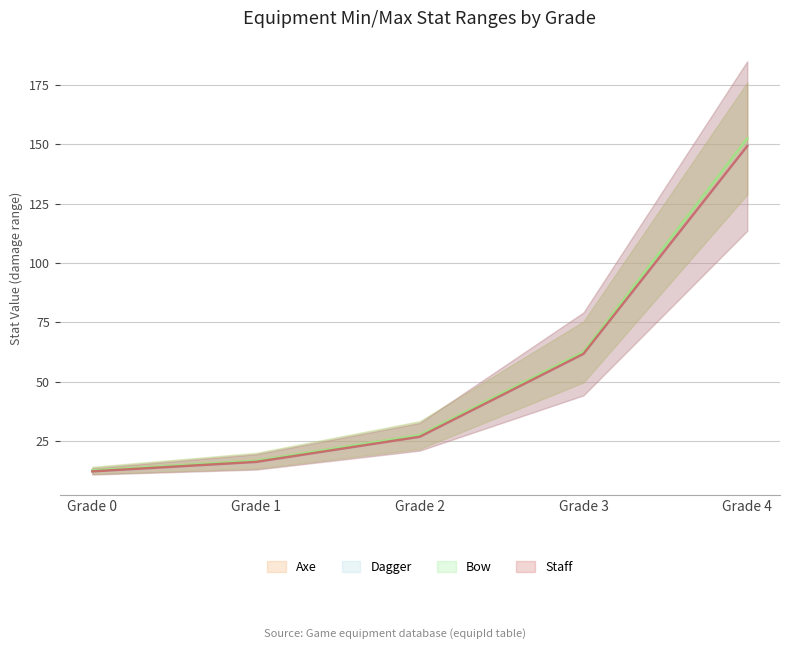

Reading right to left, list all the values displayed in this chart.

Axe: 152.4	62.5	27.5	16.6	12.6
Dagger: 152.4	62.5	27.5	16.6	12.6
Bow: 149.2	61.7	26.8	16.2	12.2
Staff: 149.2	61.7	26.8	16.2	12.2